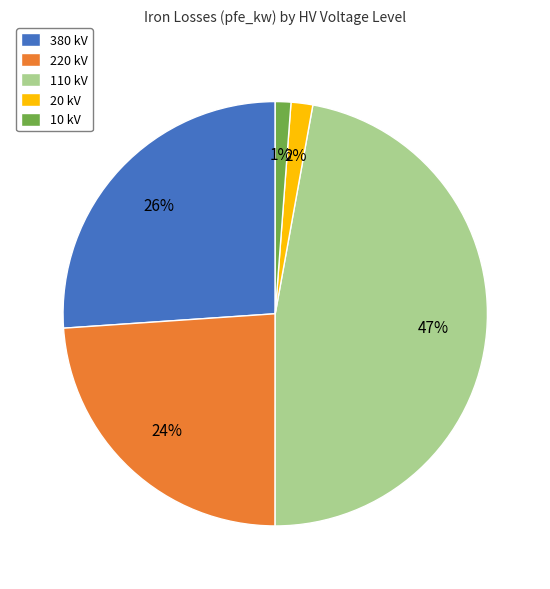

To the nearest percent, what is the average slice percentage?

20%